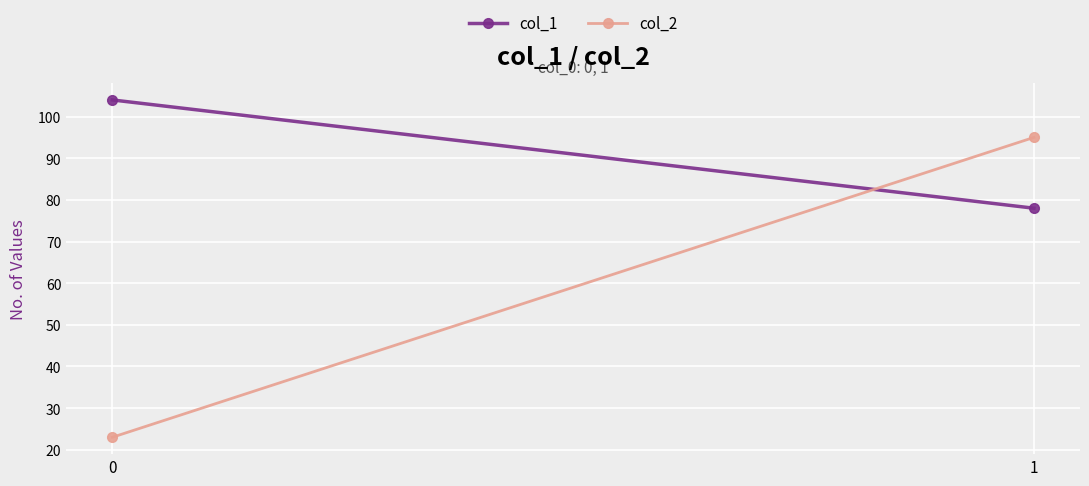

Reading left to right, extract all data points from this chart.

col_1: 0=104	1=78
col_2: 0=23	1=95